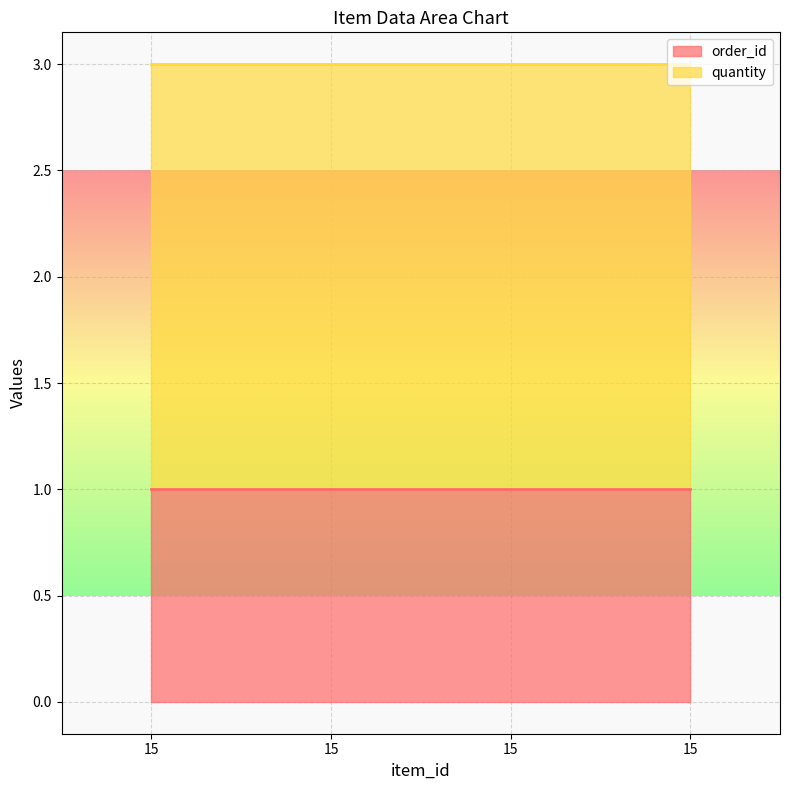

What are all the series names shown in the legend?

order_id, quantity